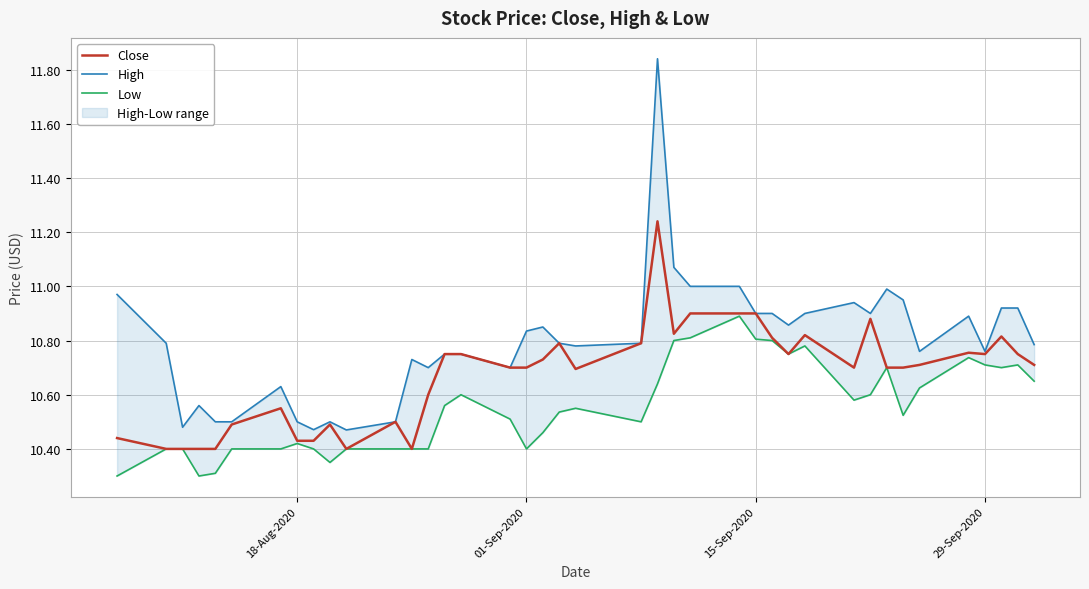

The Close series shows 7.1 at 18-Aug-2020. True or false?

False